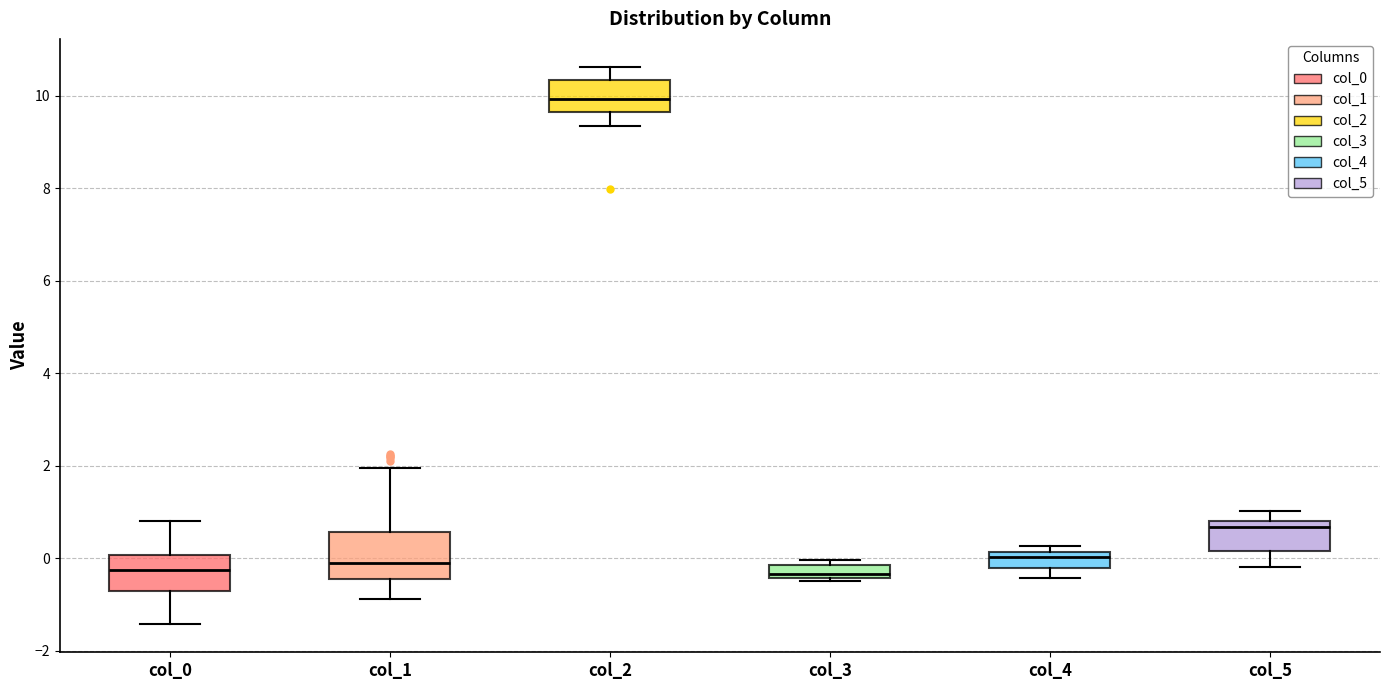

Which box has the highest median line?

col_2